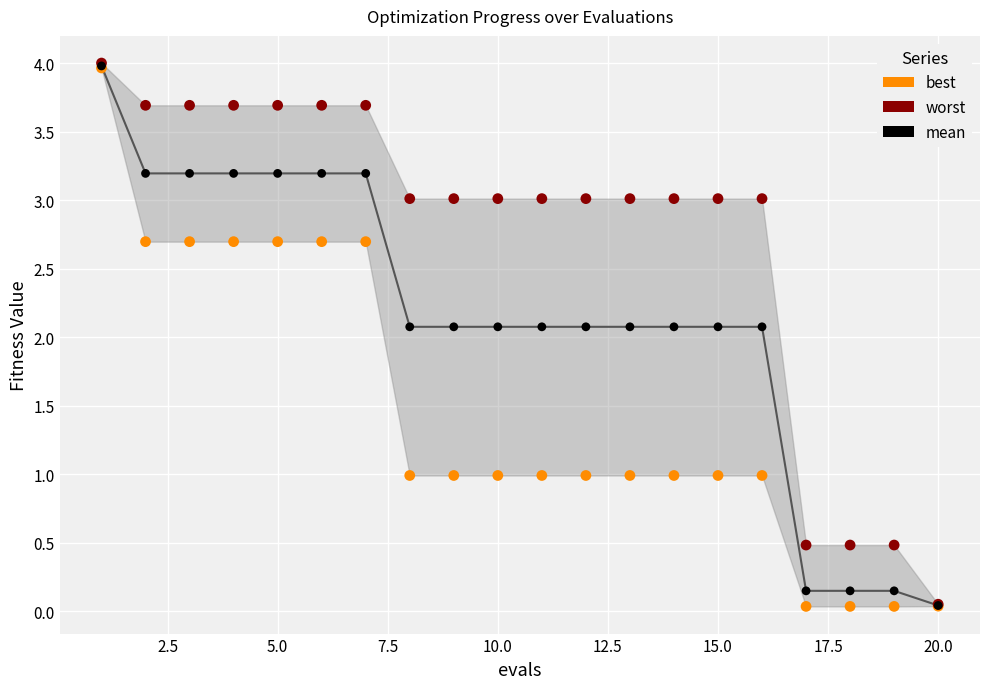

Which series has the widest spread of Y values?

worst